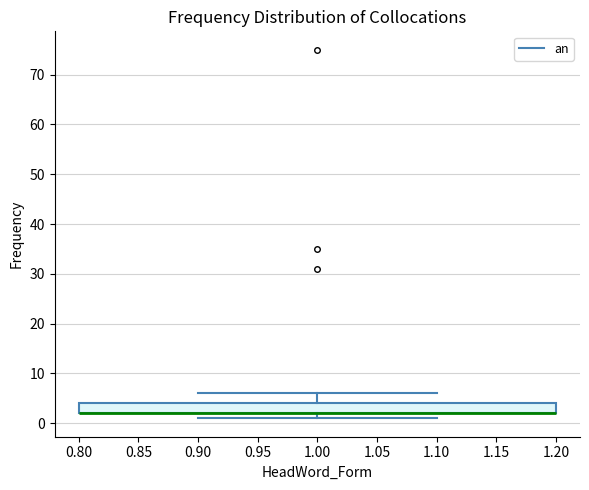

Transcribe this box plot: give where the median line is, the range the box spans, and where the two whiskers end, as read against the y-axis. The values are not printed on the chart, so give them approximately, as read against the axis.

median 2 (drawn on the box's lower edge), box 2 to 4, whiskers 1 to 6